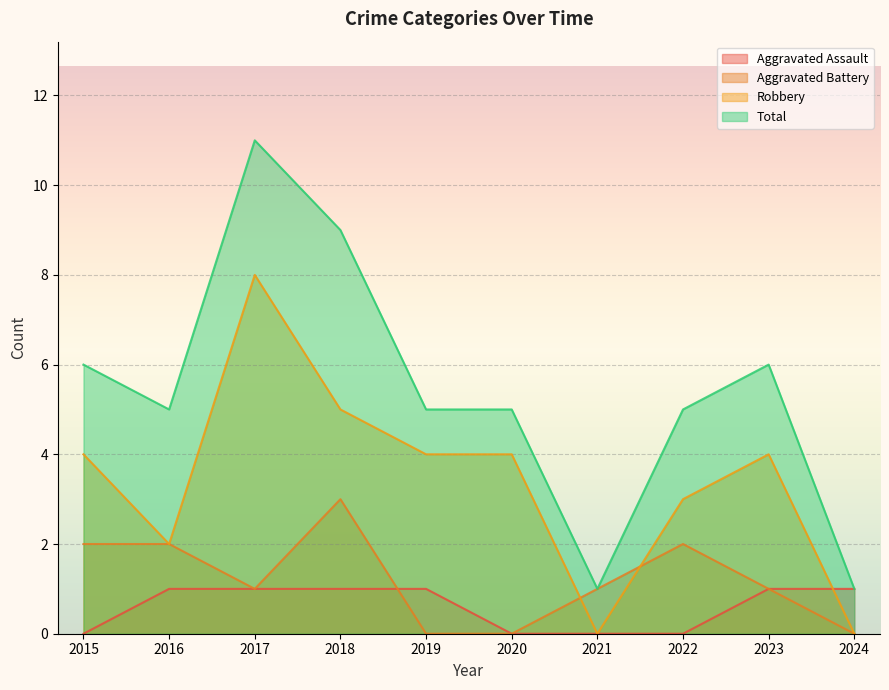

What are all the series names shown in the legend?

Aggravated Assault, Aggravated Battery, Robbery, Total